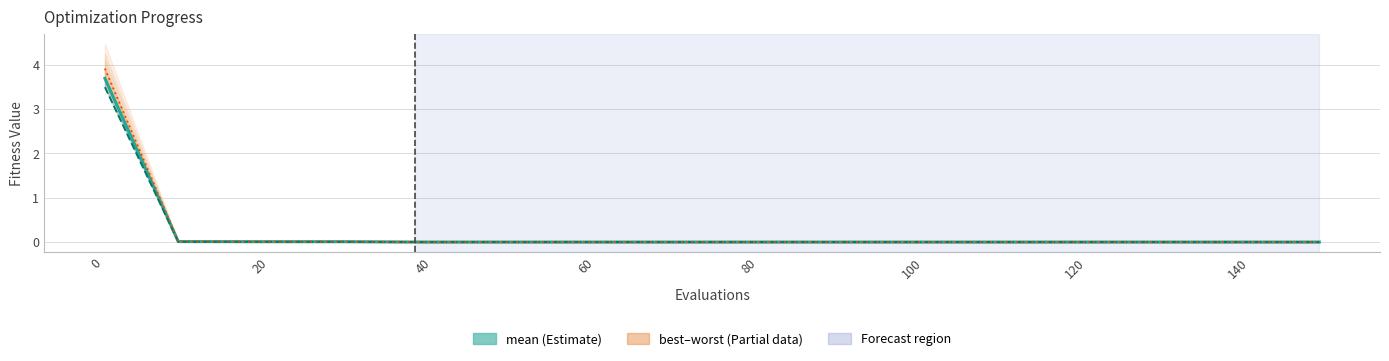

What is the maximum value shown in the chart?

3.9